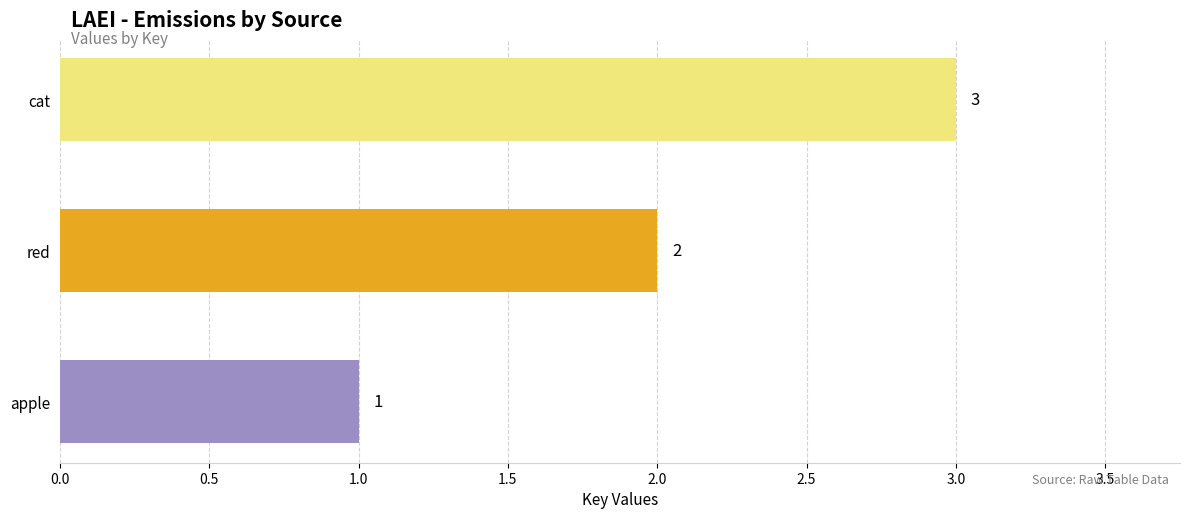

Where is the data nearest to the value 2?

red